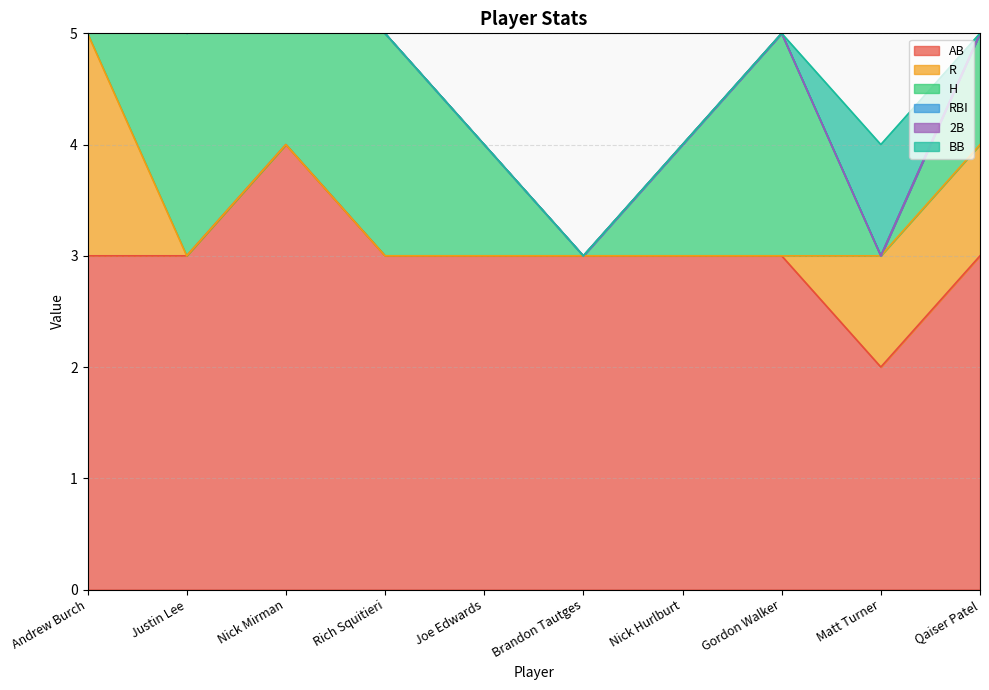

The 2B series shows 0 at Rich Squitieri. True or false?

False